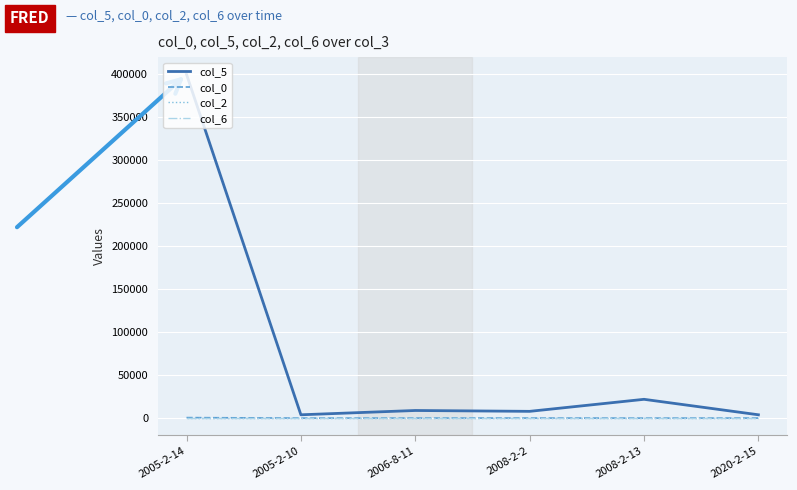

Between 2005-2-14 and 2008-2-13, which series saw the biggest shift?

col_5